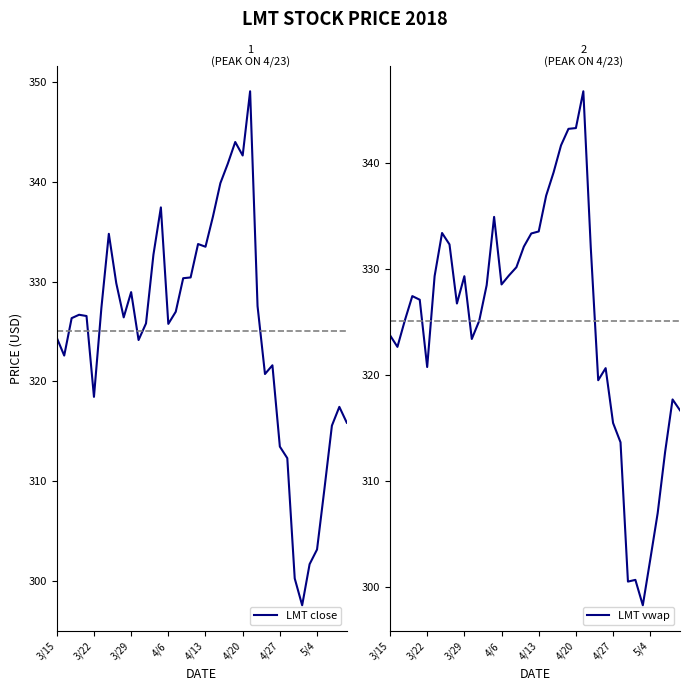

How many categories are shown in the chart?

40